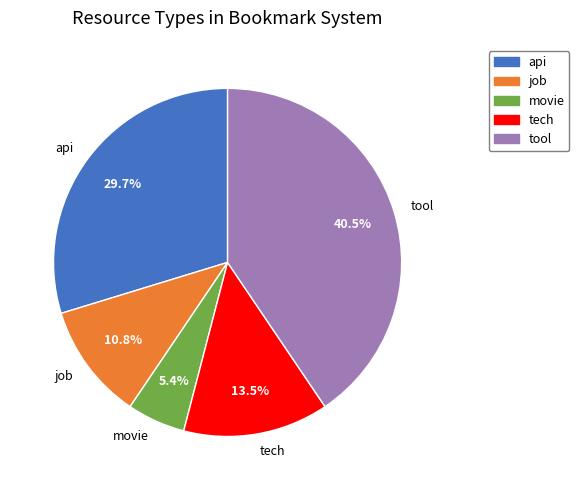

Between movie and api, which is larger?

api